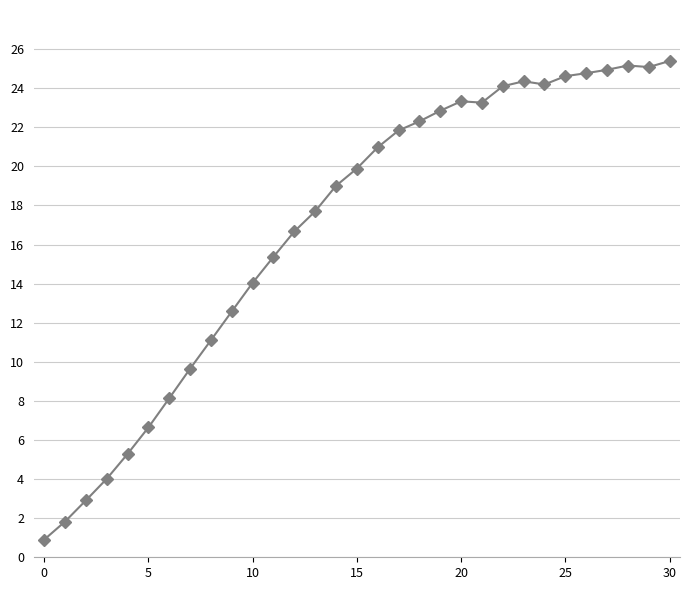

What is the smallest value displayed?

0.9